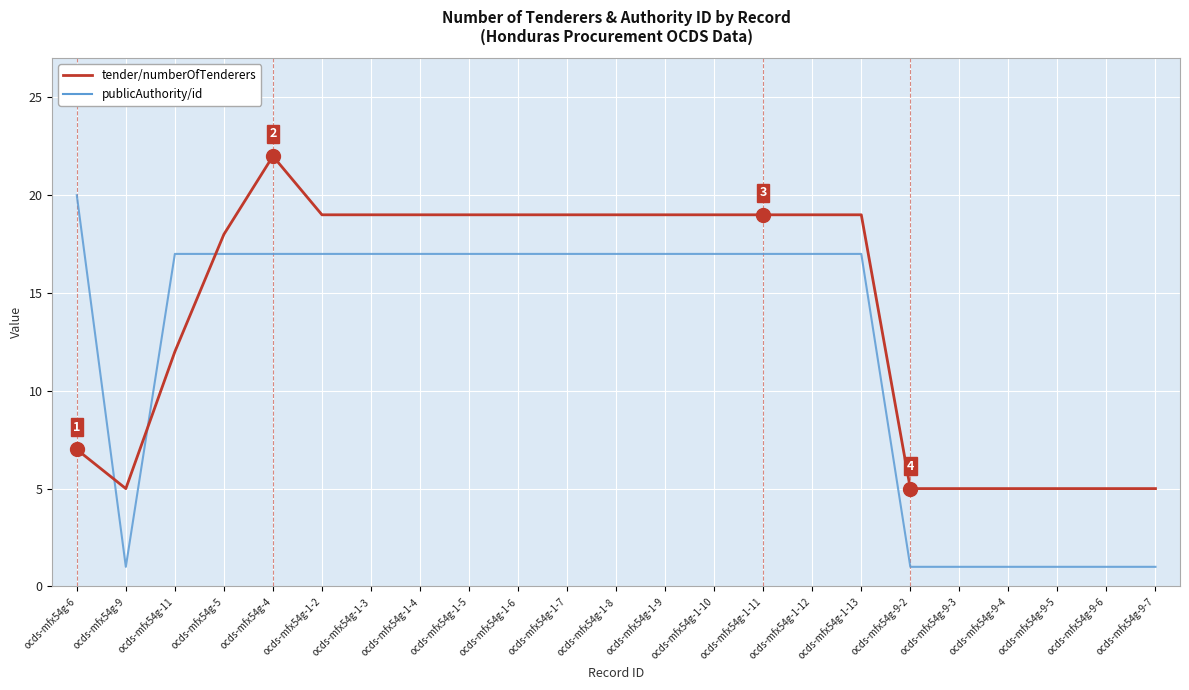

How many distinct data groups are displayed?

2